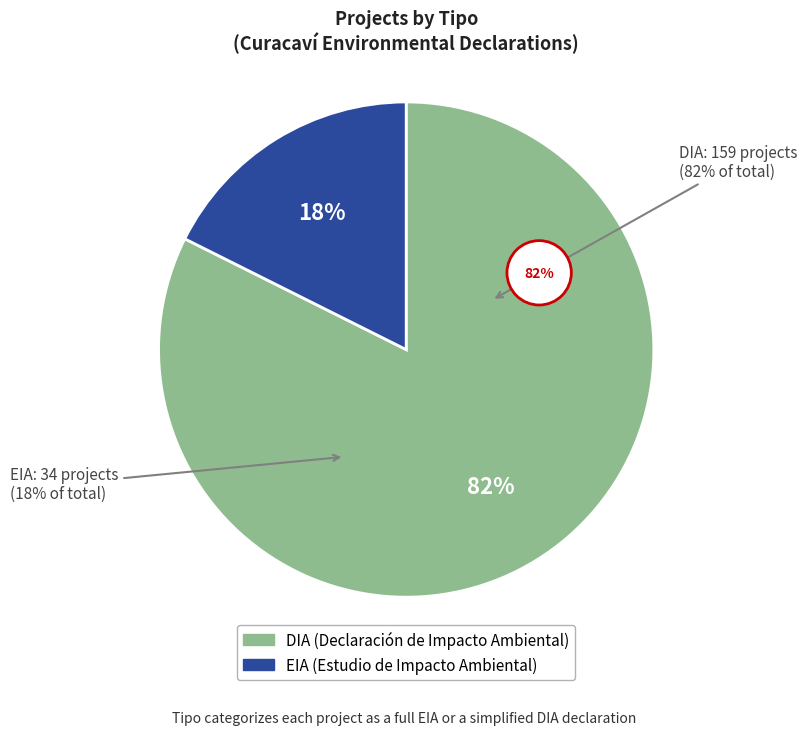

How many slices are in this pie chart?

2